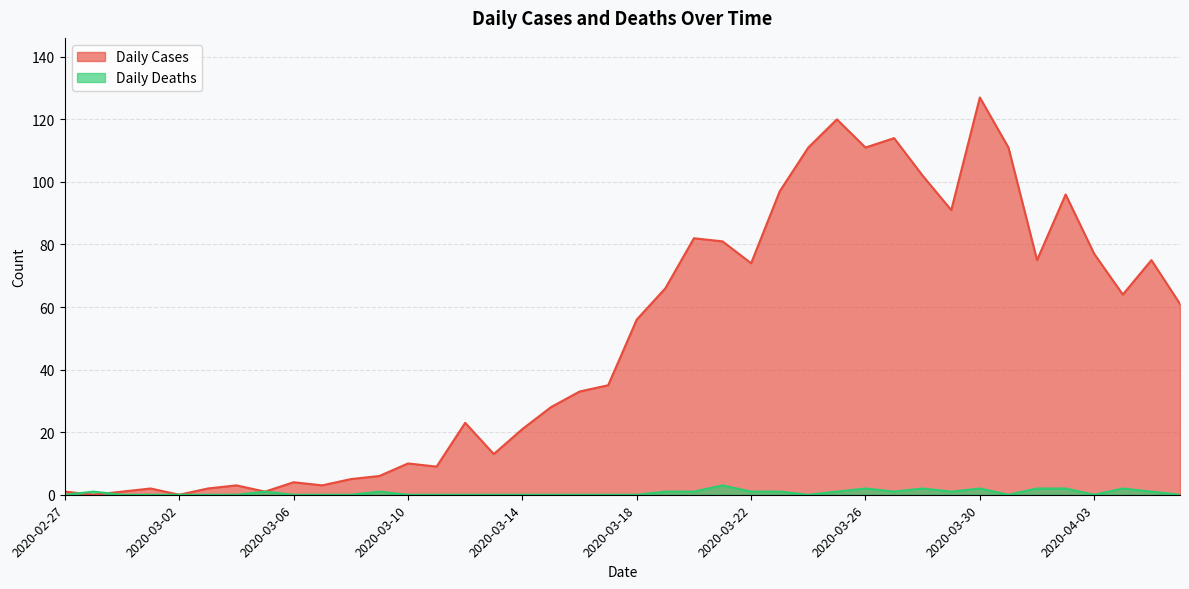

Between 2020-04-04 and 2020-04-01, which is larger?

2020-04-01